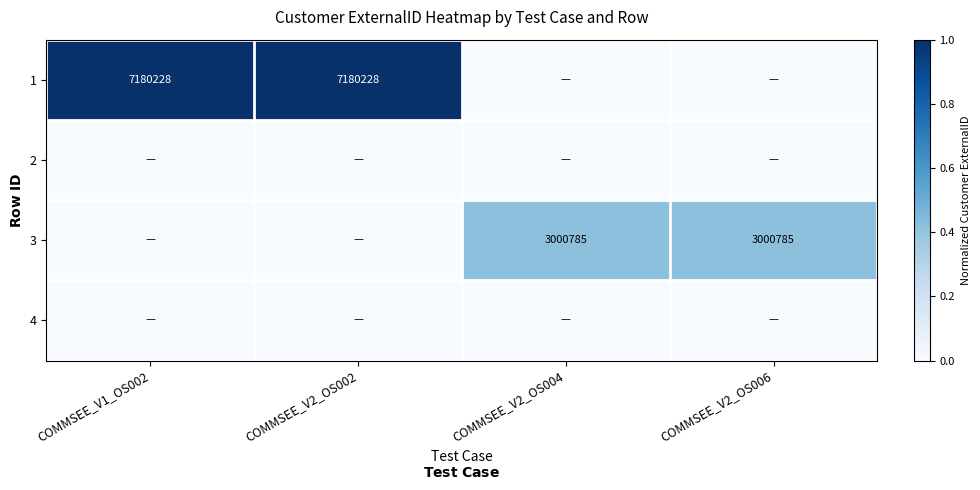

The value of 1 at COMMSEE_V1_OS002 is 7180228. True or false?

True